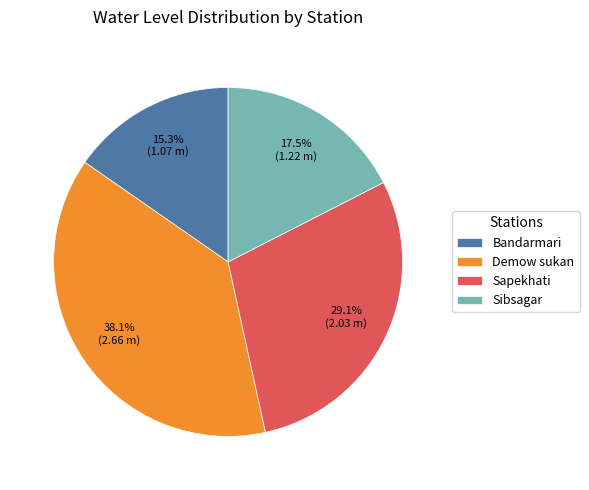

Does Sibsagar represent more than half of the total?

No